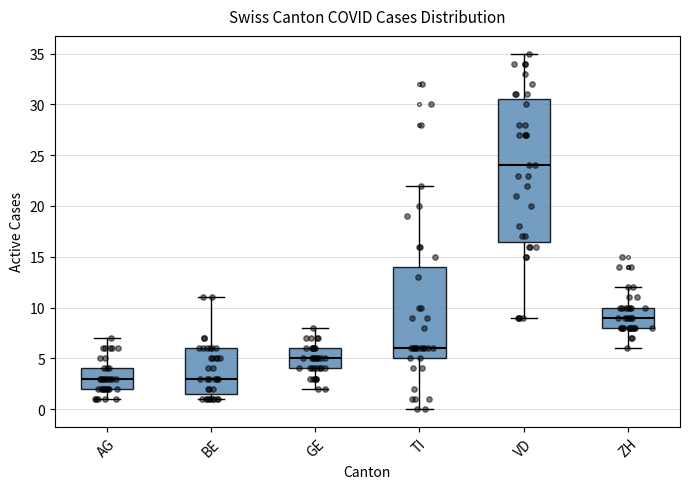

Comparing the boxes themselves (not the whiskers), which one is the tallest?

VD